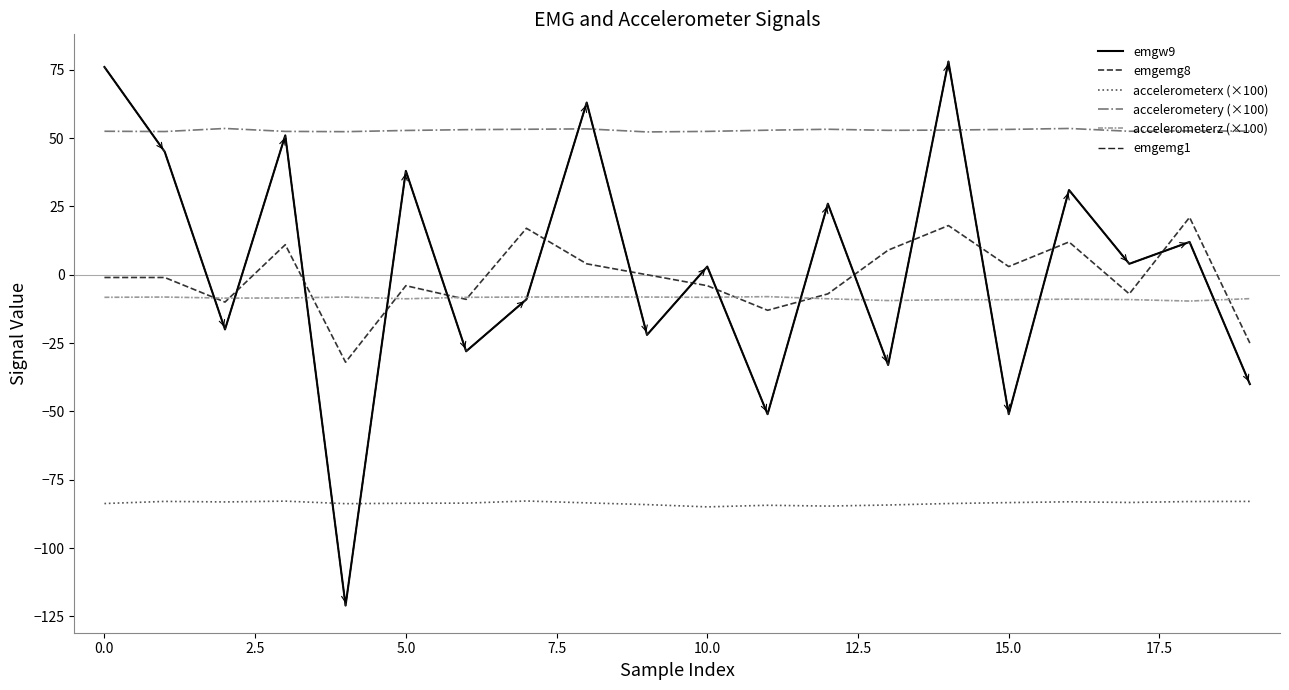

How many lines are shown in the chart?

6